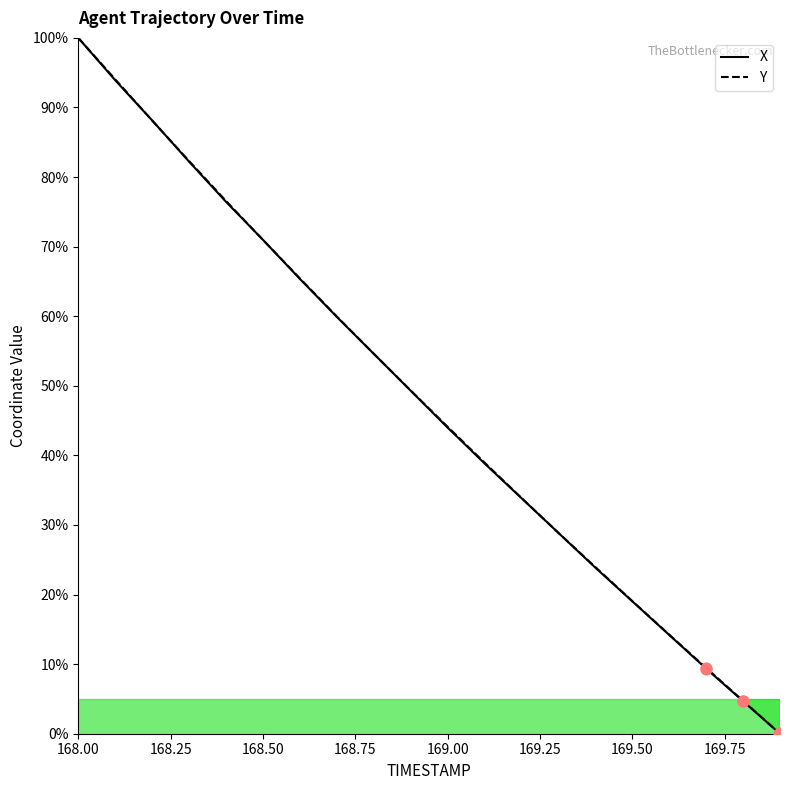

At which category is the sum across all series the highest?

168.00